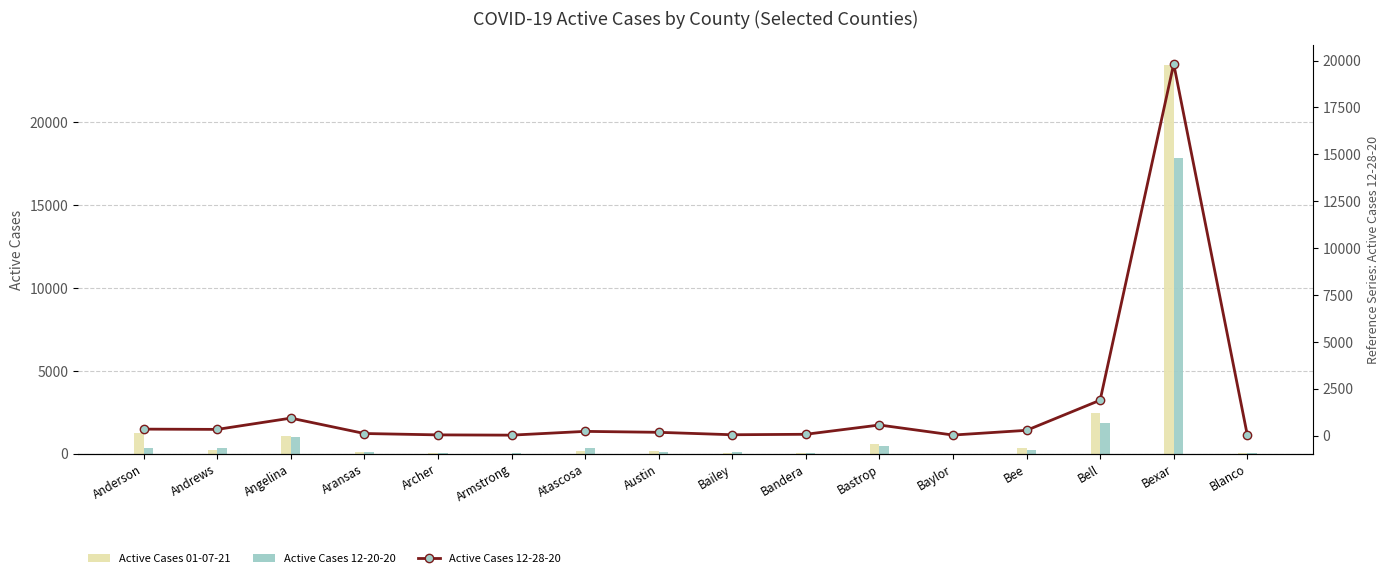

What is the maximum value shown in the chart?

23469